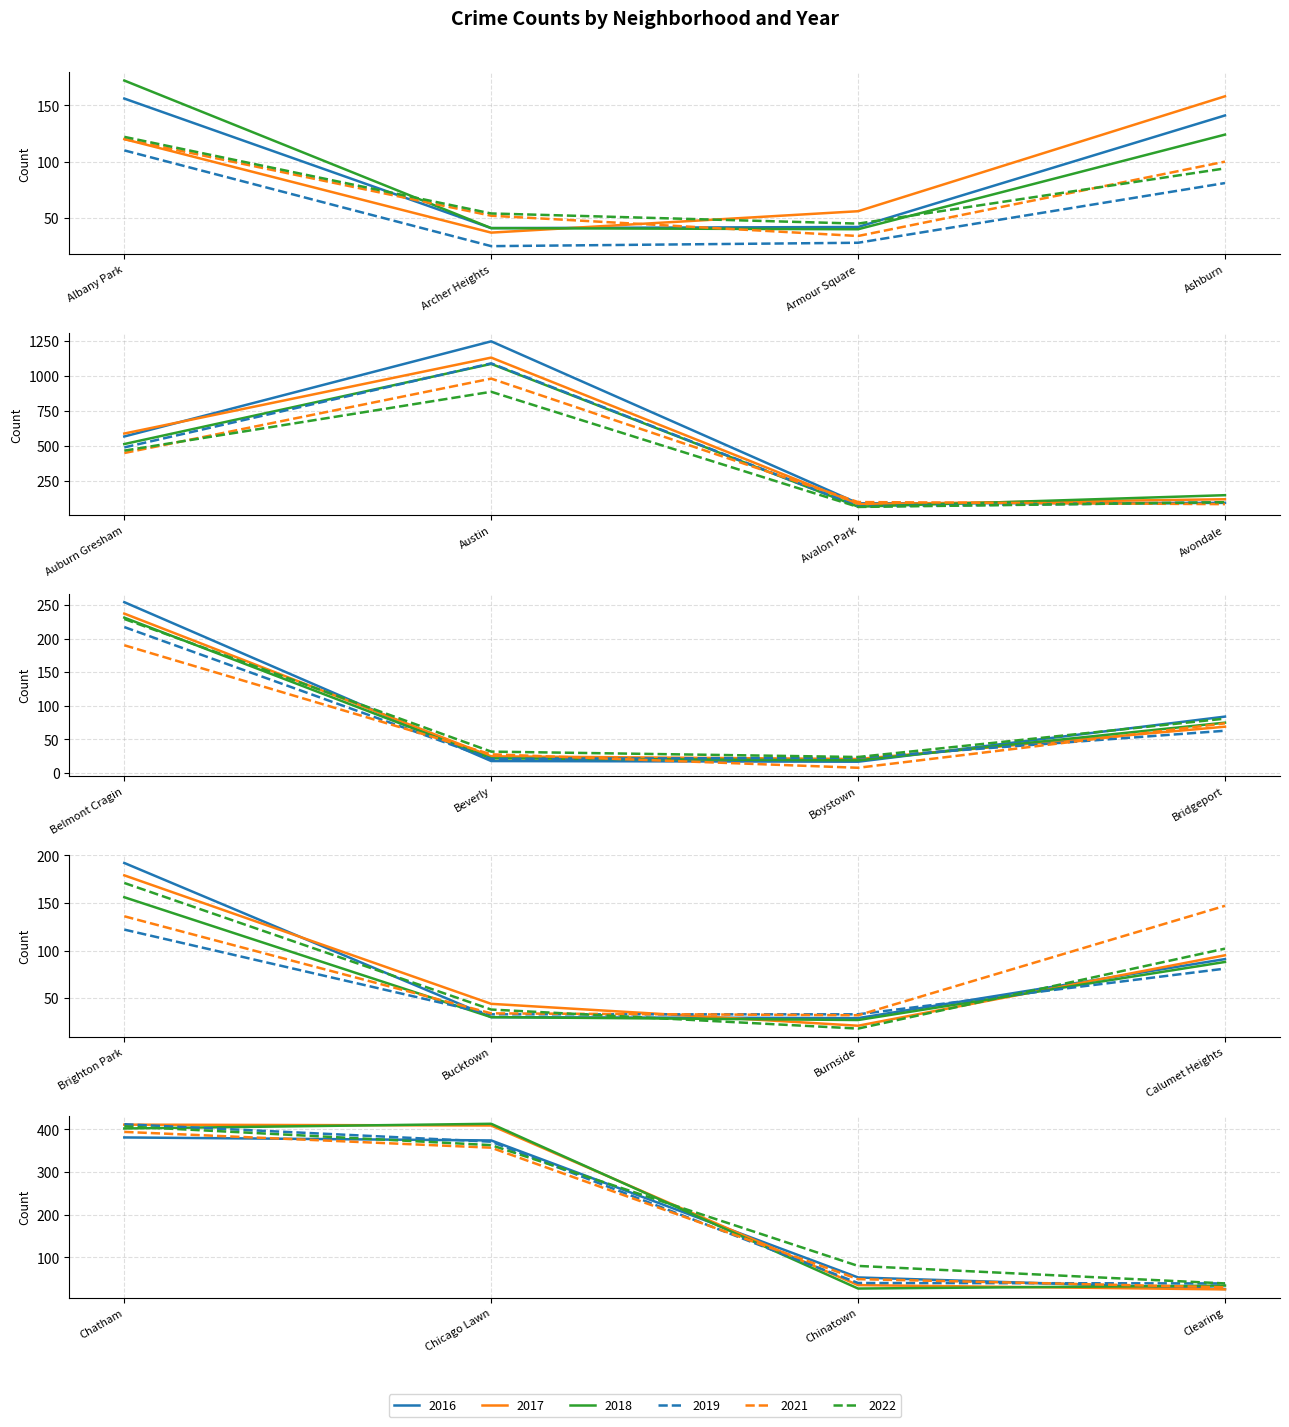

What is the lowest value of the 2017 series?

21